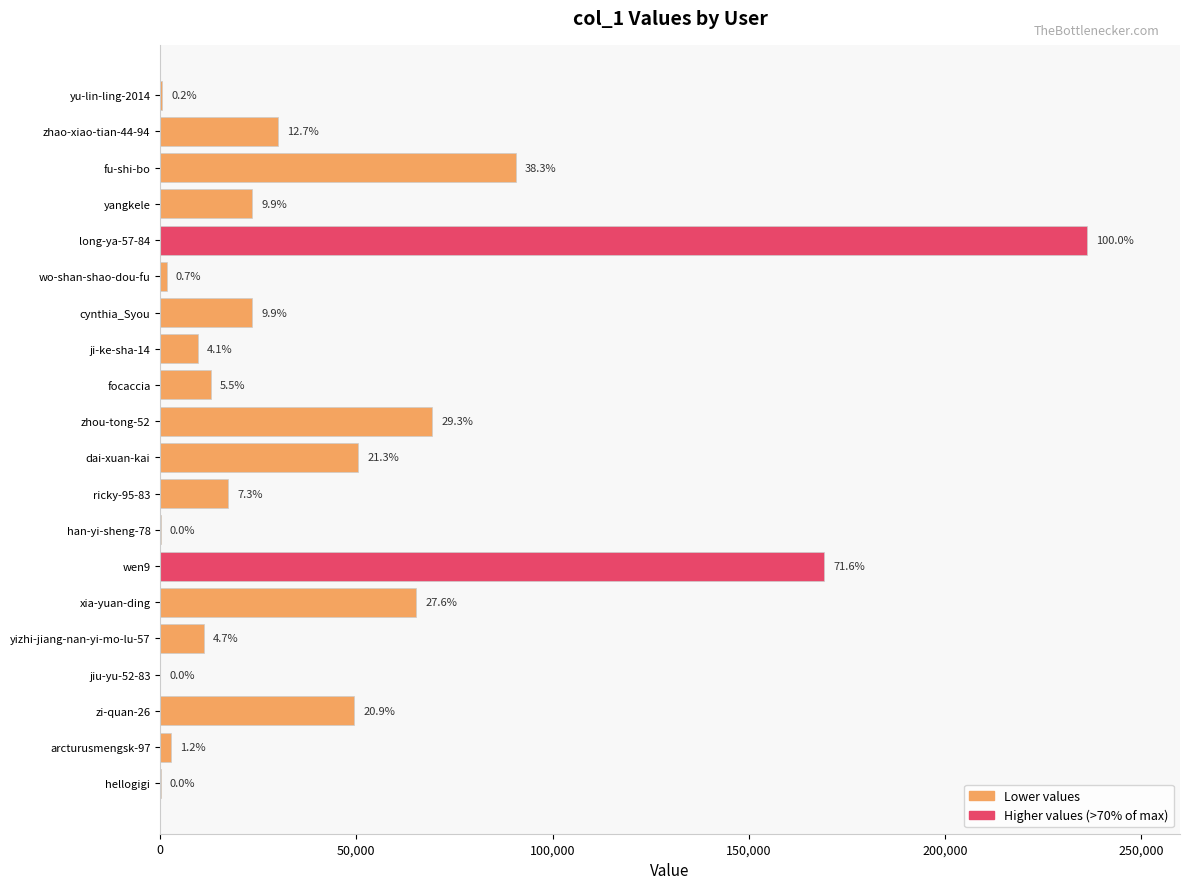

How many bars are there in total?

20